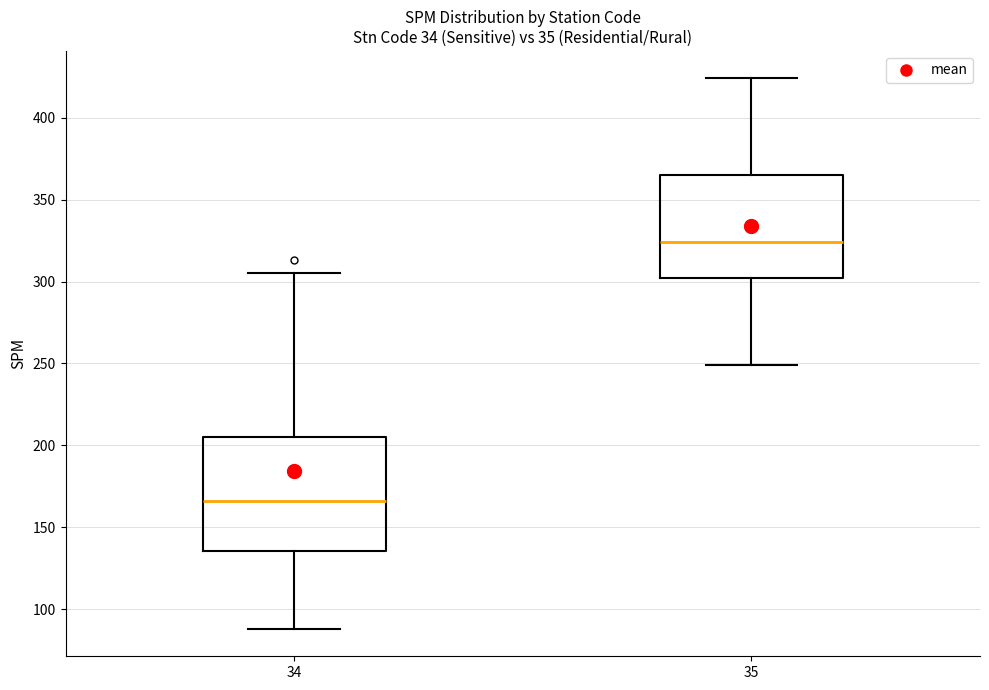

Which box's median line is the lowest?

34